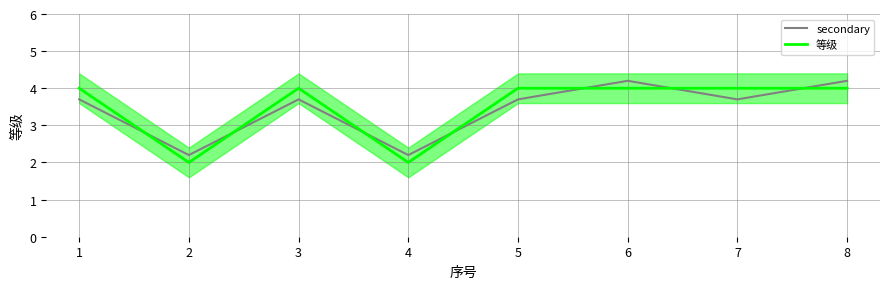

Is it true that 等级 equals 4.0 at 7?

True